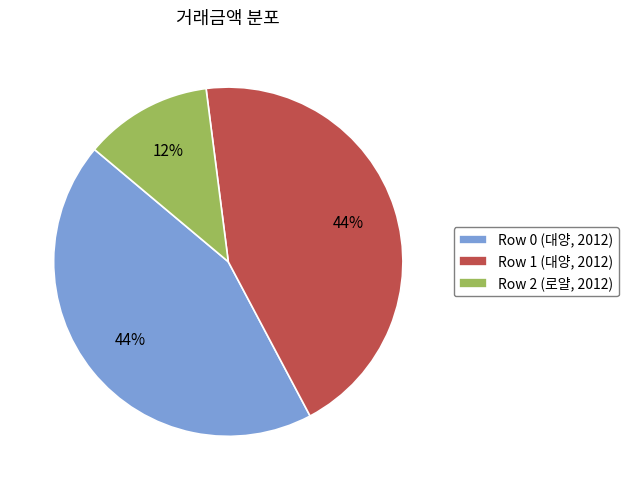

How many segments does this pie chart have?

3